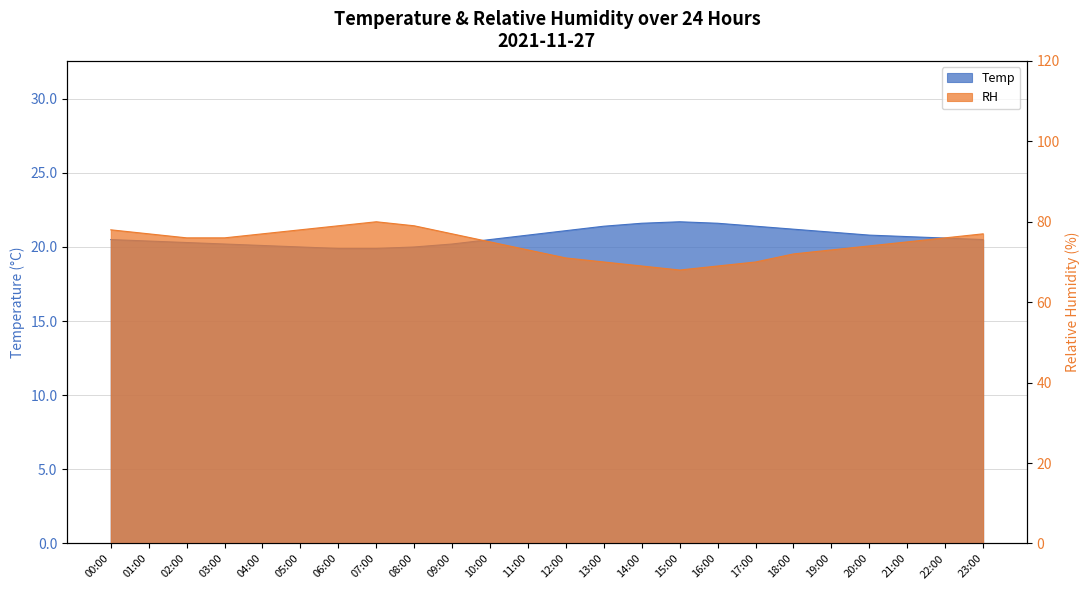

Count the number of categories in the chart.

24